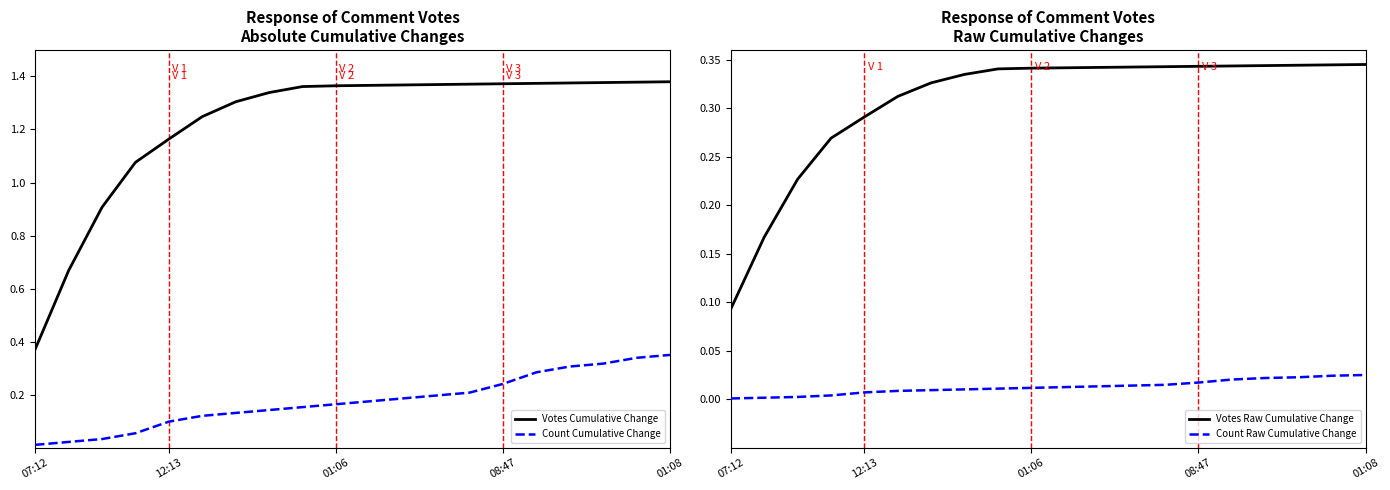

True or false: Count Raw Cumulative Change and Count Cumulative Change intersect in this chart.

False